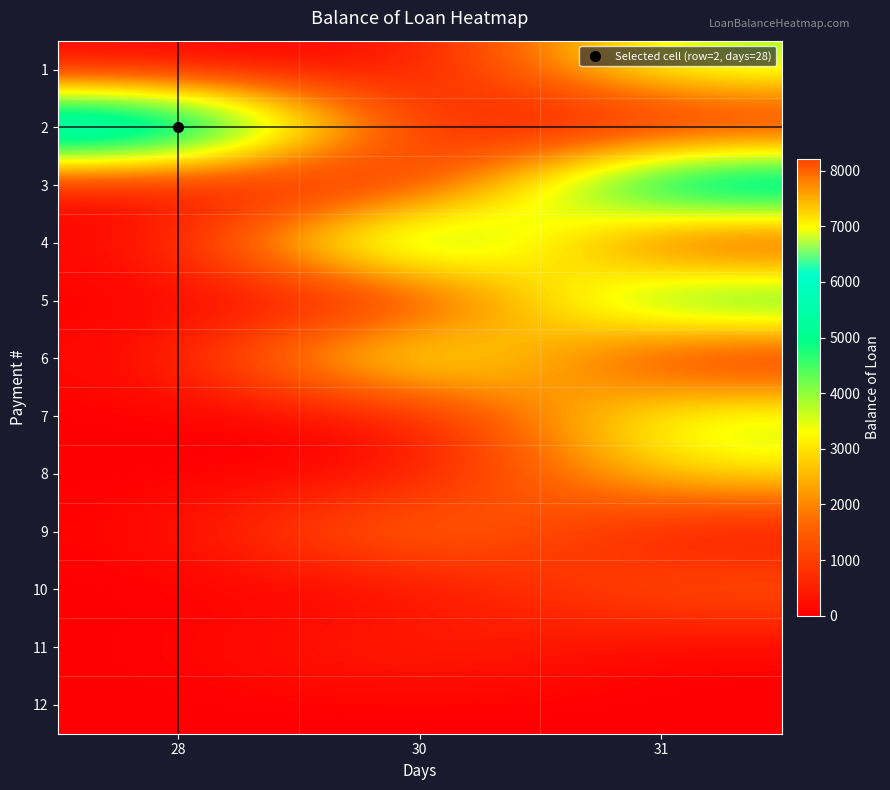

What is the total value across all series at 28?

8216.7